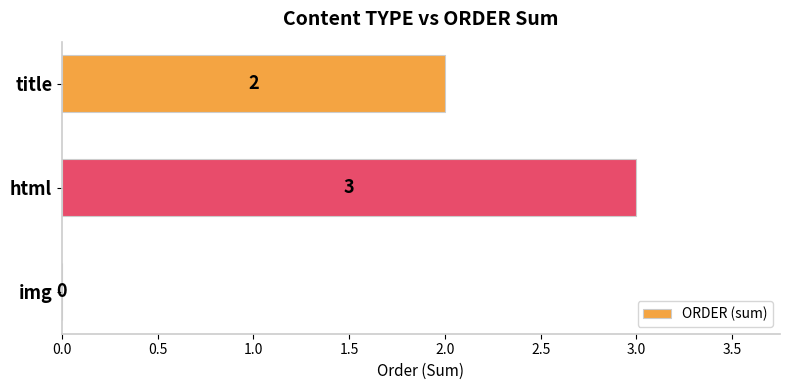

How many values are between 0 and 3?

3